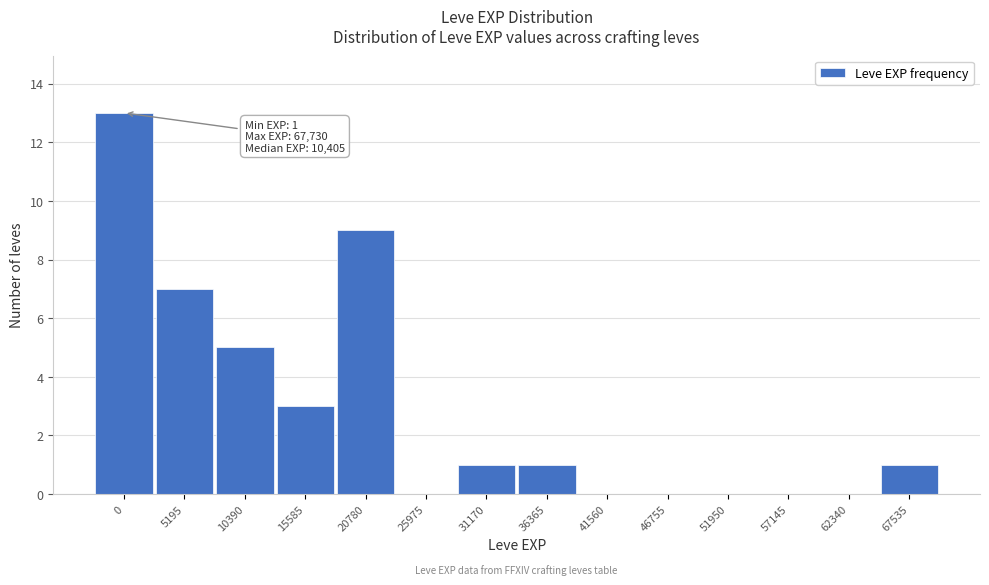

Reading left to right, what are all the values shown in this chart?

0=13	5195=7	10390=5	15585=3	20780=9	25975=0	31170=1	36365=1	41560=0	46755=0	51950=0	57145=0	62340=0	67535=1